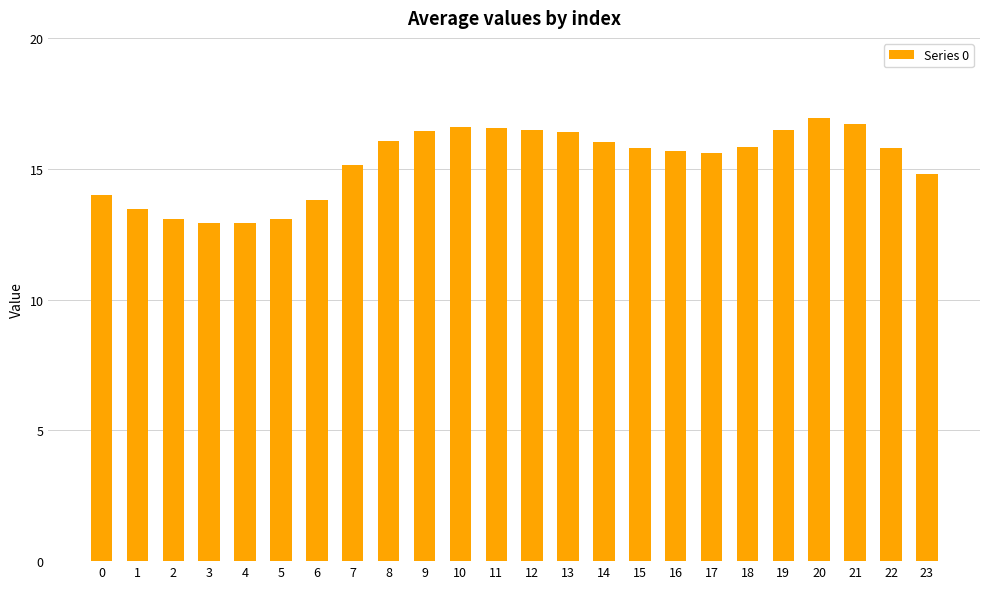

What is the greatest value displayed?

16.9